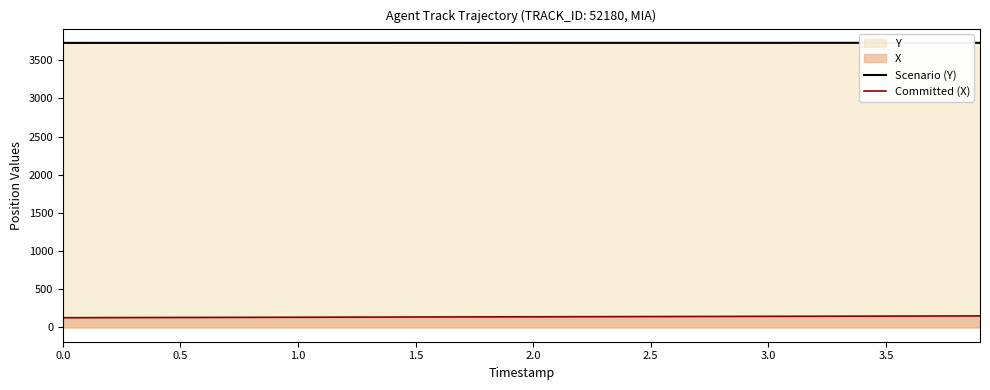

Which series has the largest total across all categories?

Scenario (Y)